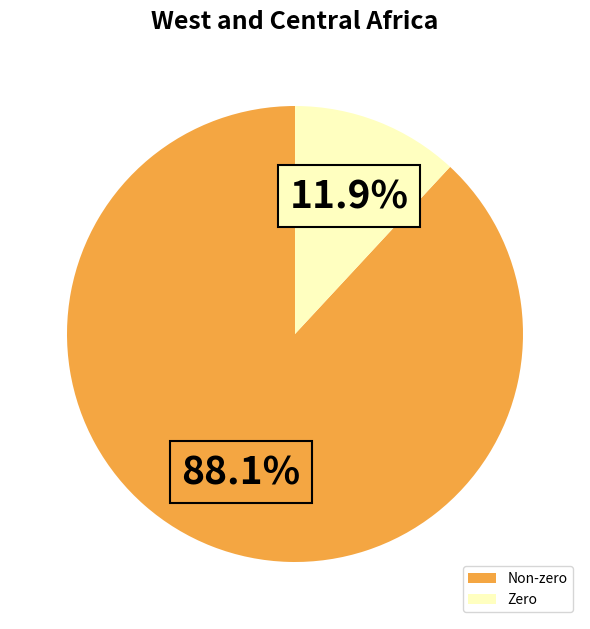

Rank the categories by value from lowest to highest.

Zero, Non-zero